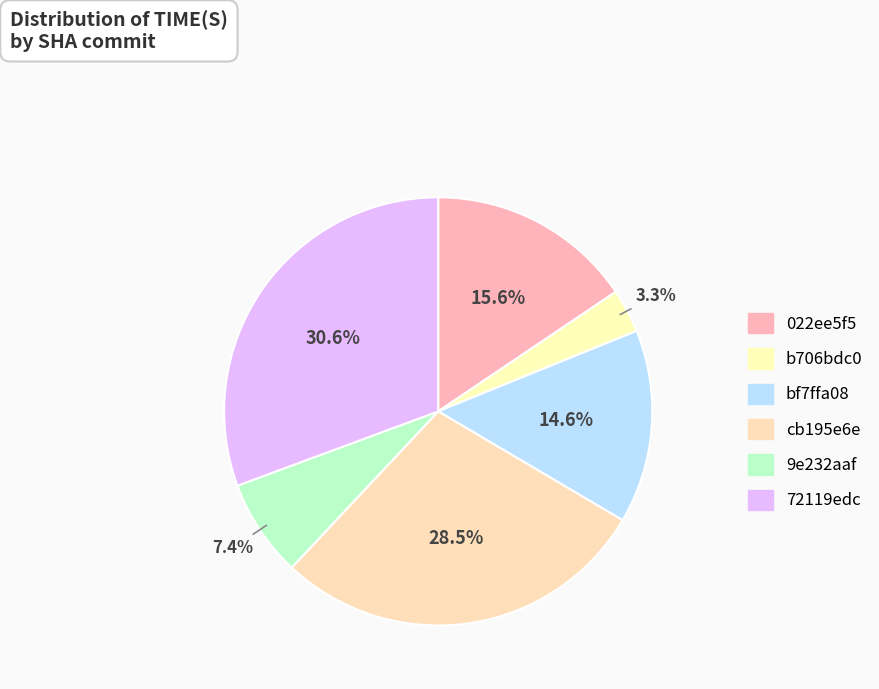

Combined, what portion of the pie is cb195e6e and b706bdc0?

31.8%